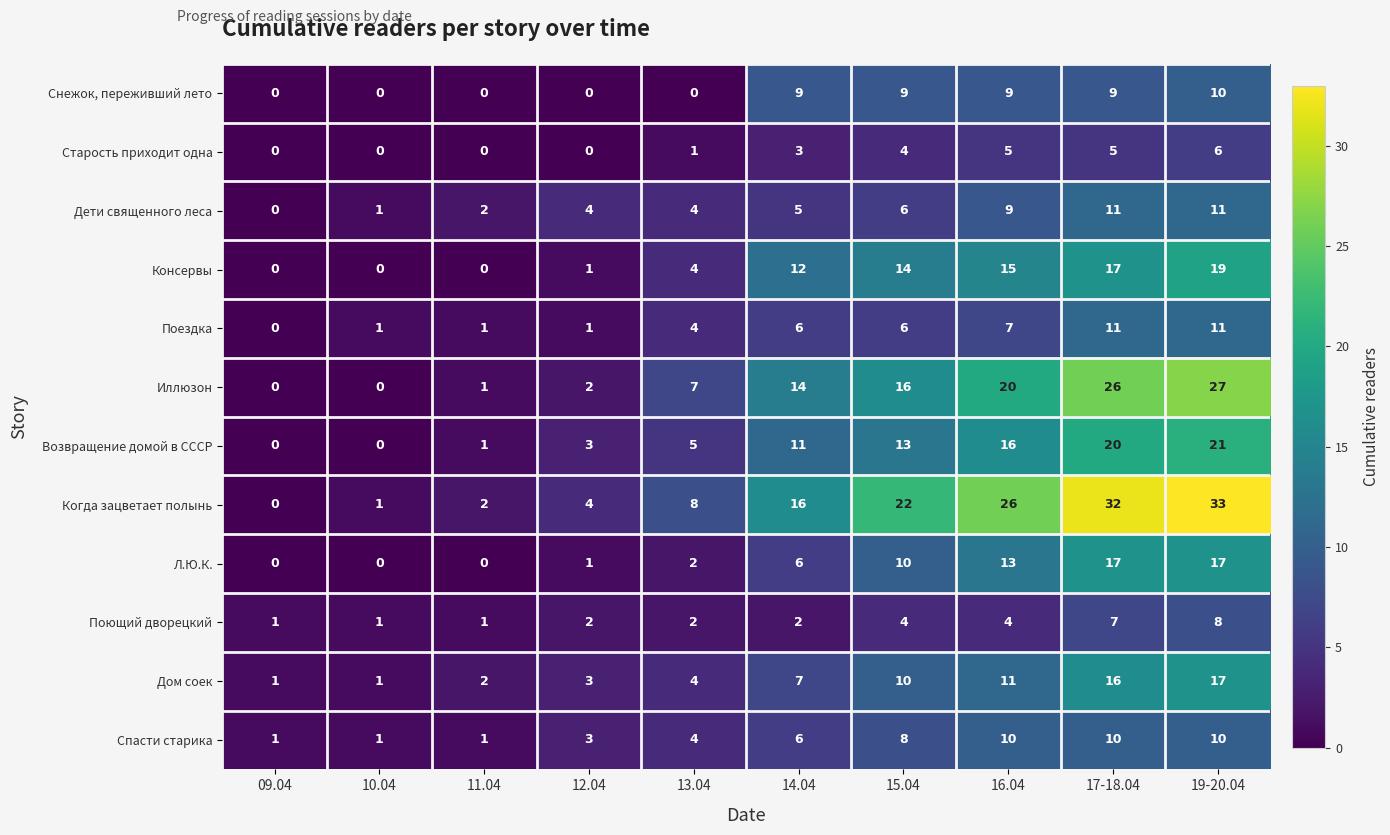

Is it true that Когда зацветает полынь equals 10 at 16.04?

False